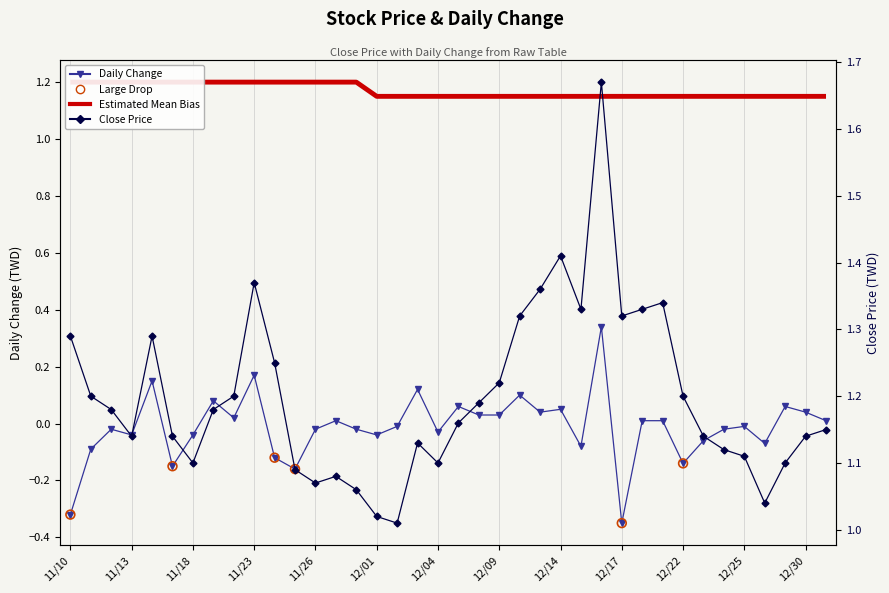

At which category is the sum across all series the highest?

109/12/16